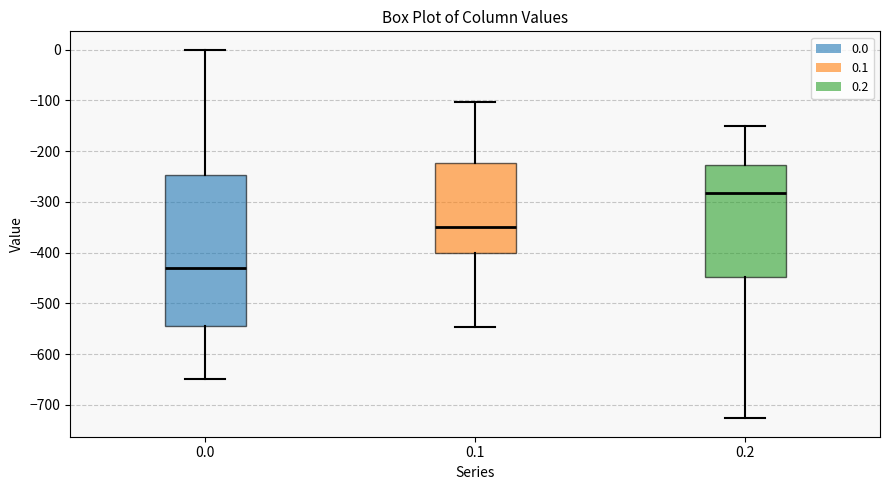

Which box's median line is the lowest?

0.0